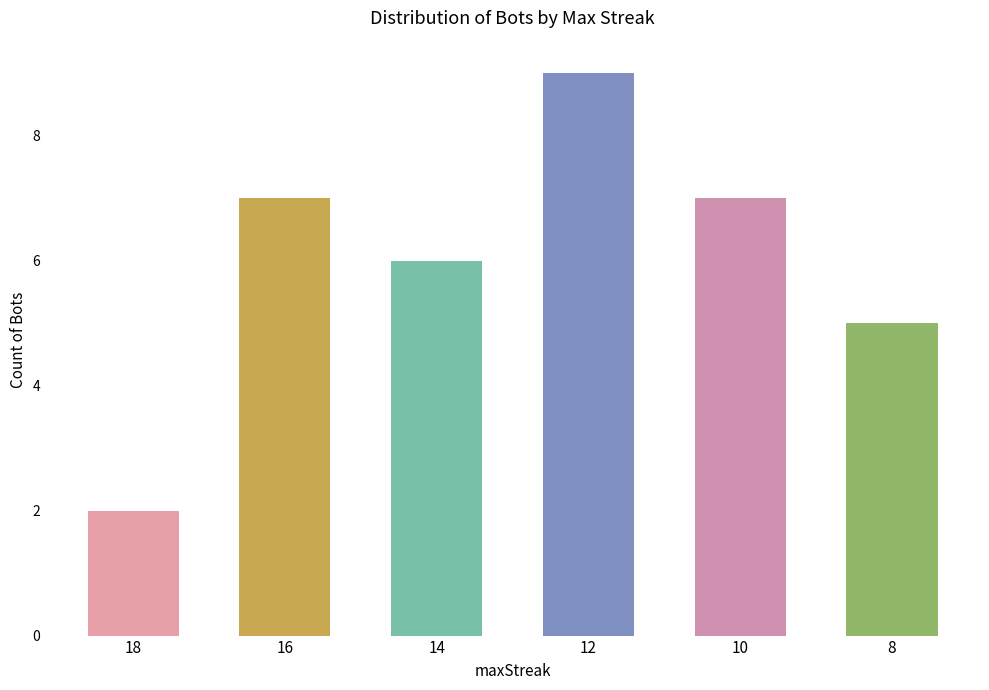

Reading left to right, what are all the values shown in this chart?

2	7	6	9	7	5